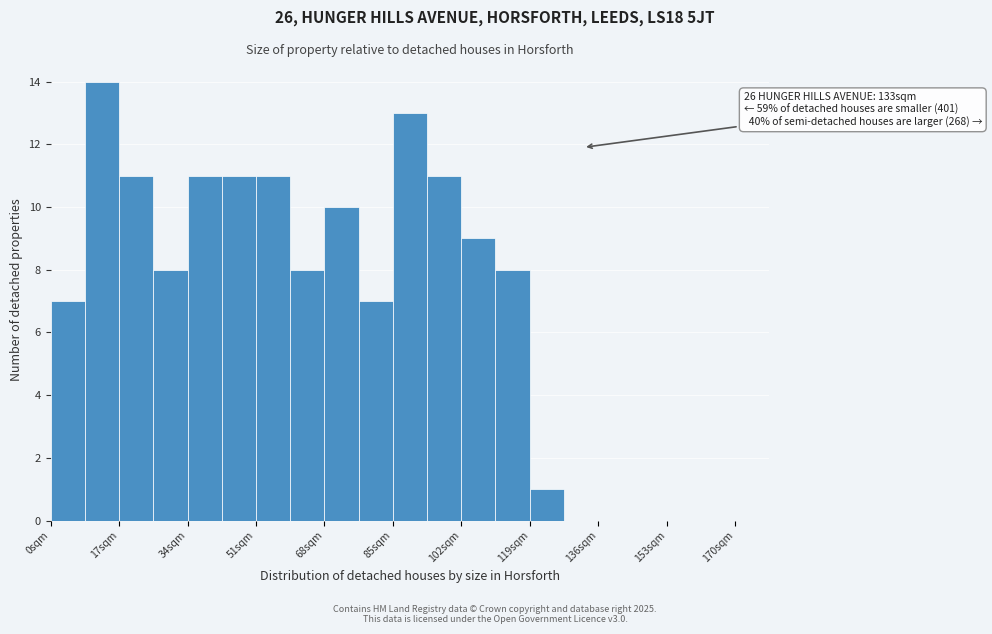

Over which range of the x-axis is the bar tallest?

8 to 18